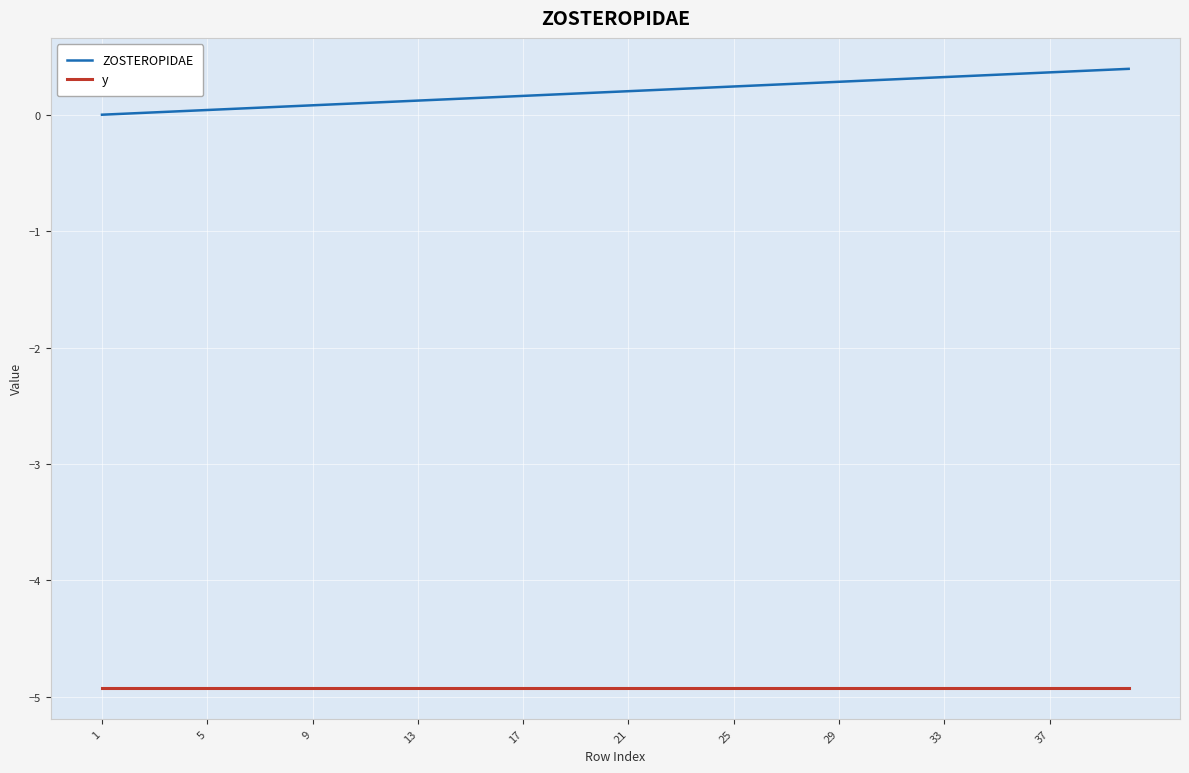

True or false: ZOSTEROPIDAE and y intersect in this chart.

False